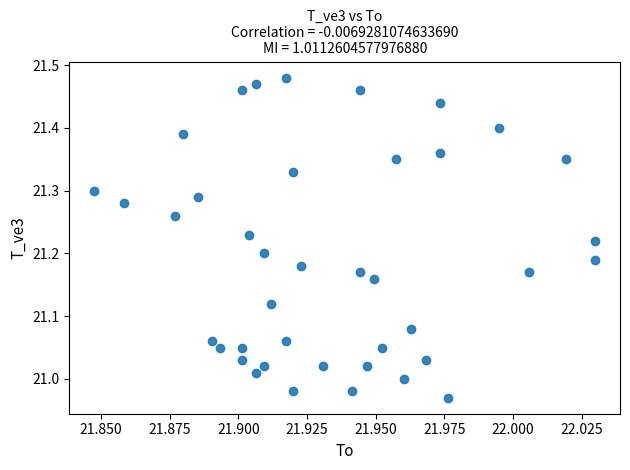

What is the range of Y values (max minus min)?

0.5